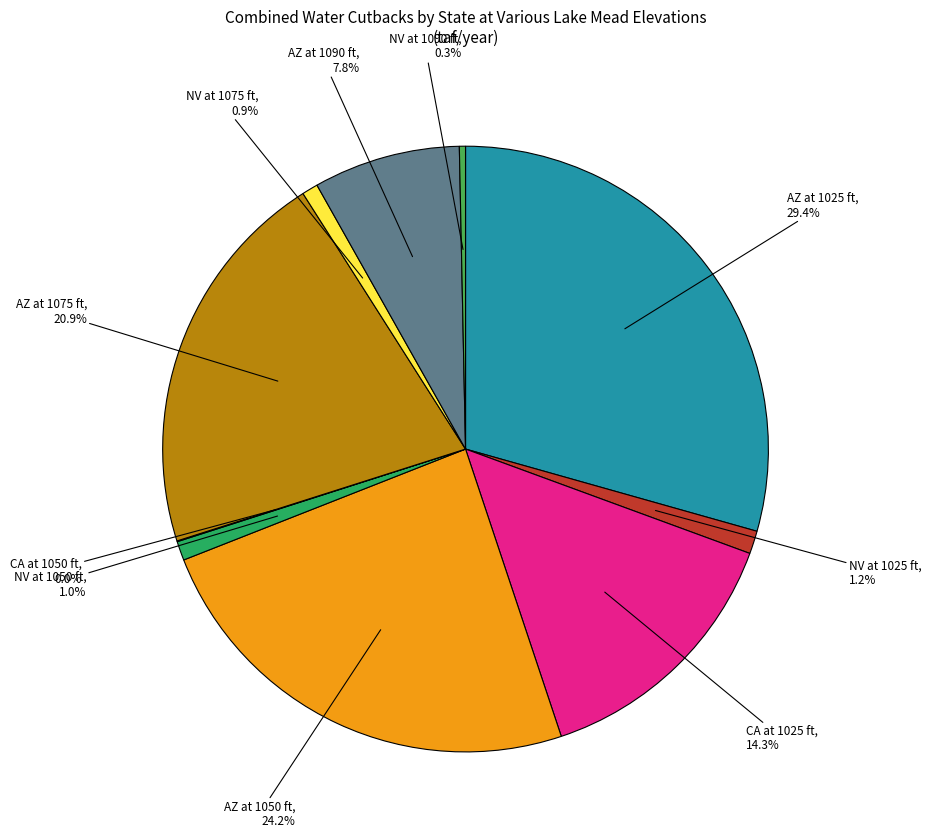

Is there a majority slice in this chart?

No